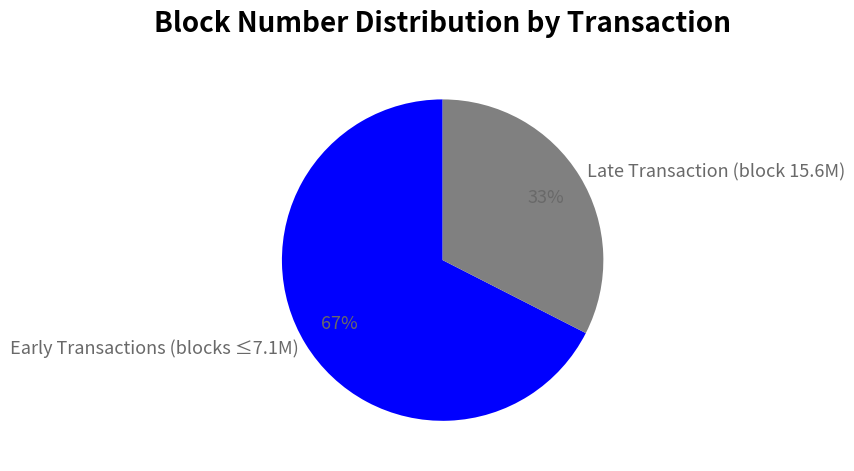

Is it true that Early Transactions (blocks ≤7.1M) is 67% of the pie?

True